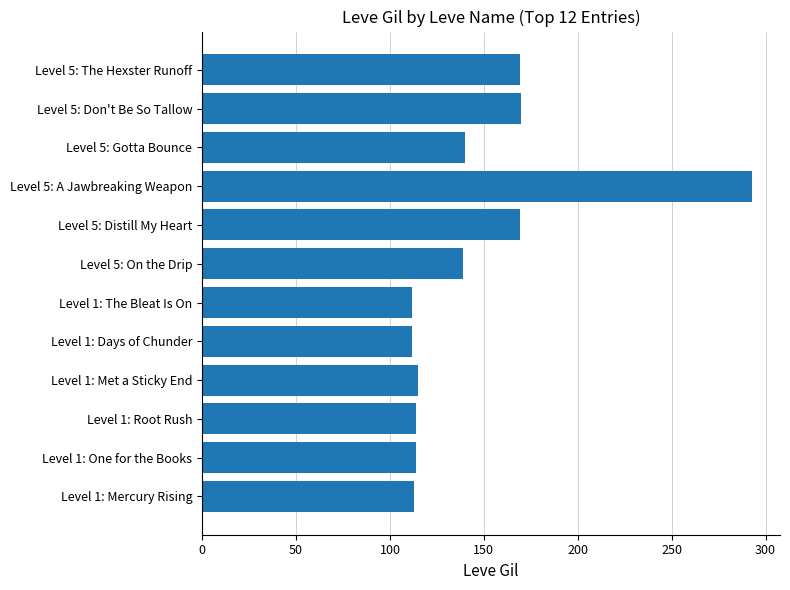

What is the greatest value displayed?

293